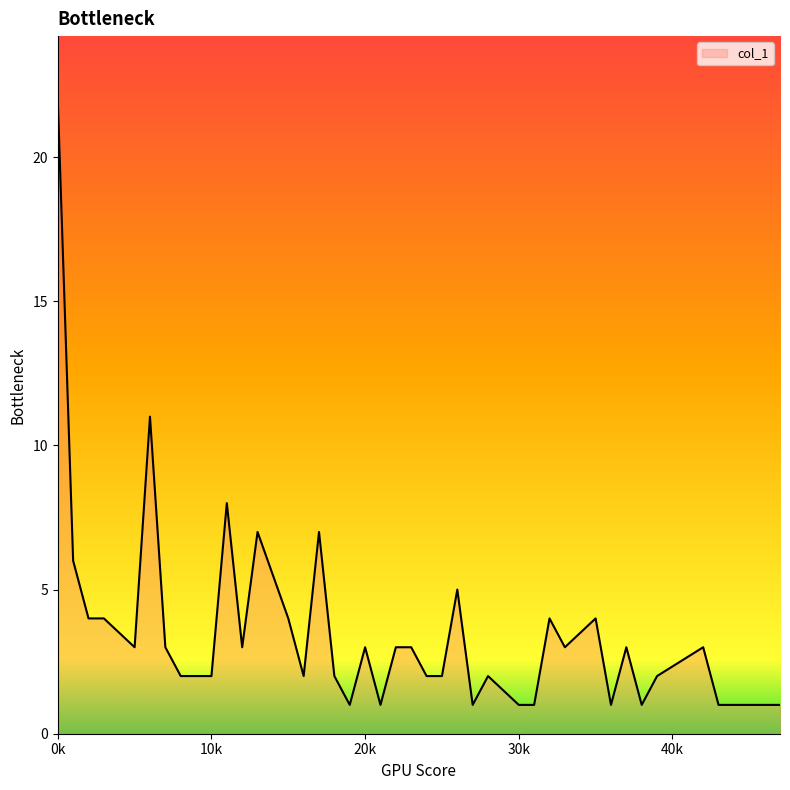

What is the difference between the maximum and minimum values?

21